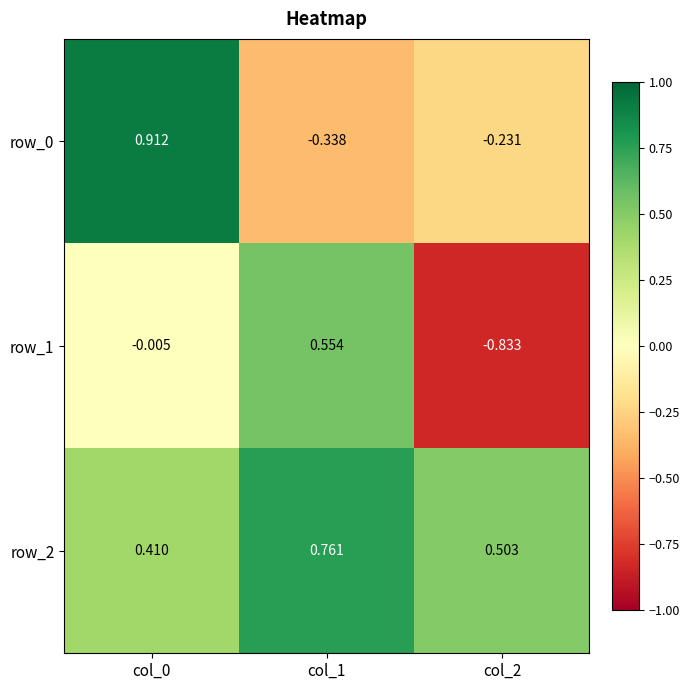

Is the value of row_1 at col_0 greater than the value of row_0 at col_1?

Yes